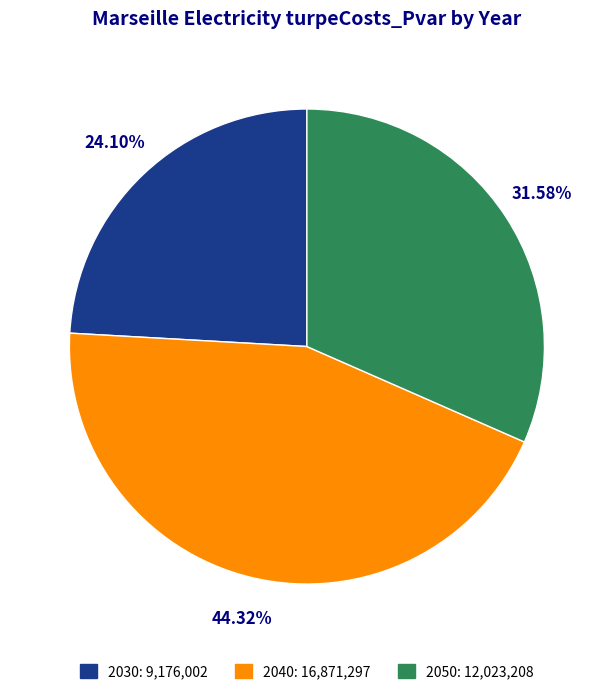

To the nearest percent, what portion does 2050 represent?

32%